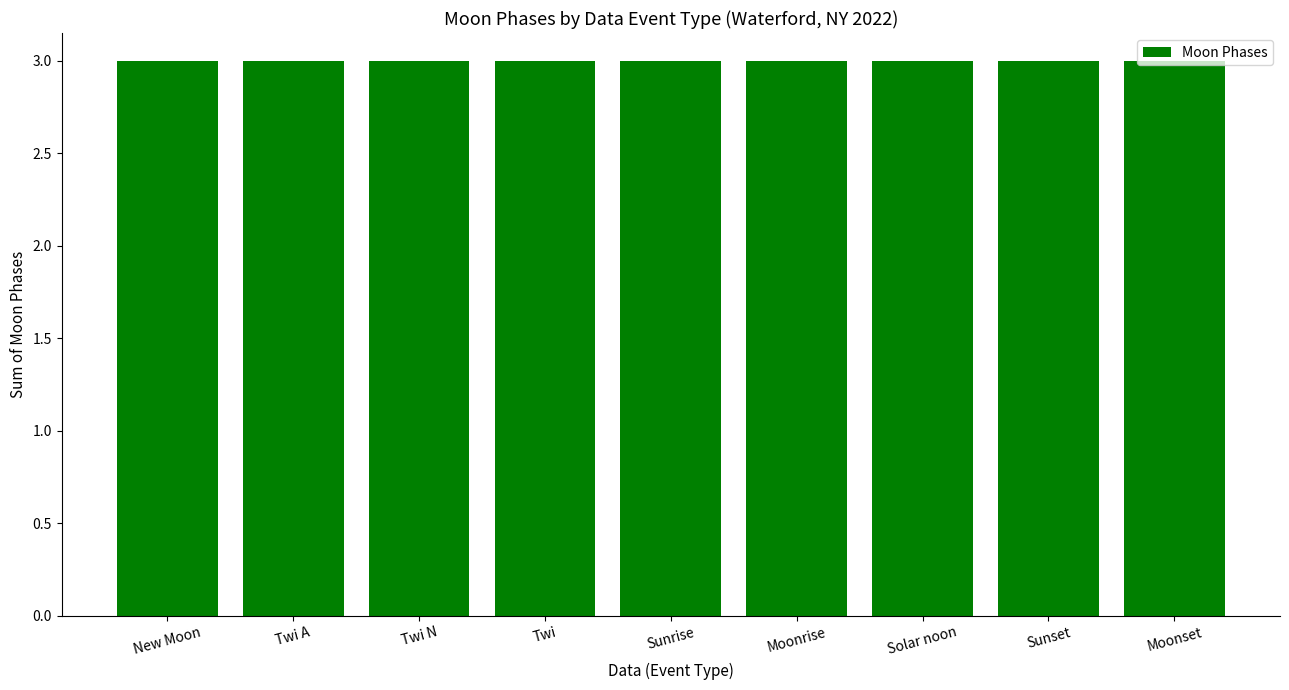

Count the number of data series in this chart.

1